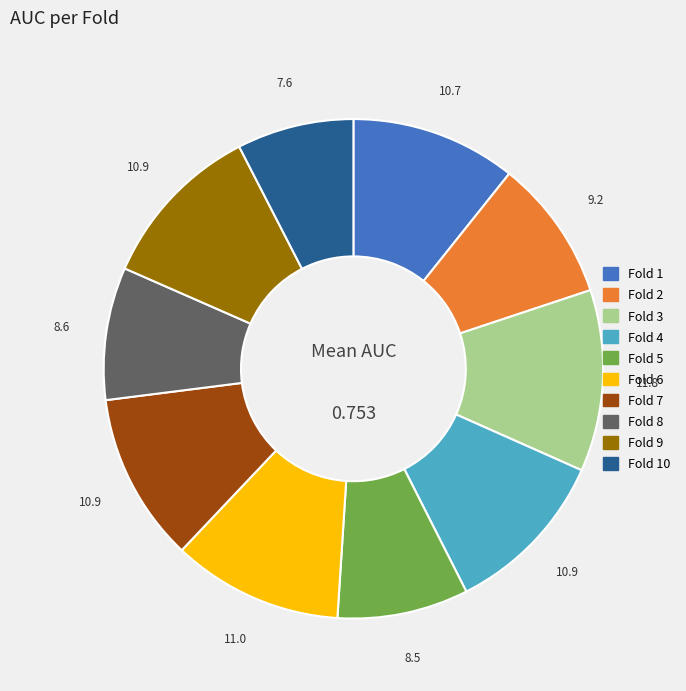

Is there a majority slice in this chart?

No